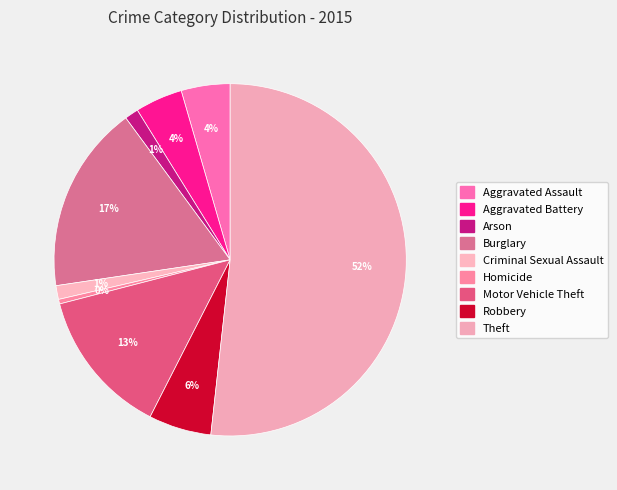

How many slices are in this pie chart?

9